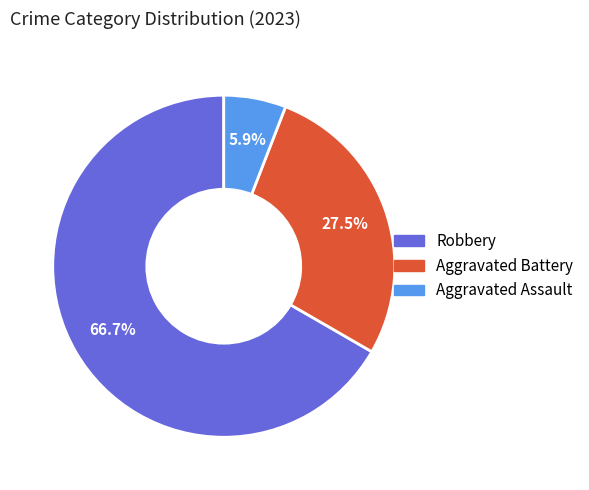

Is there a majority slice in this chart?

Yes